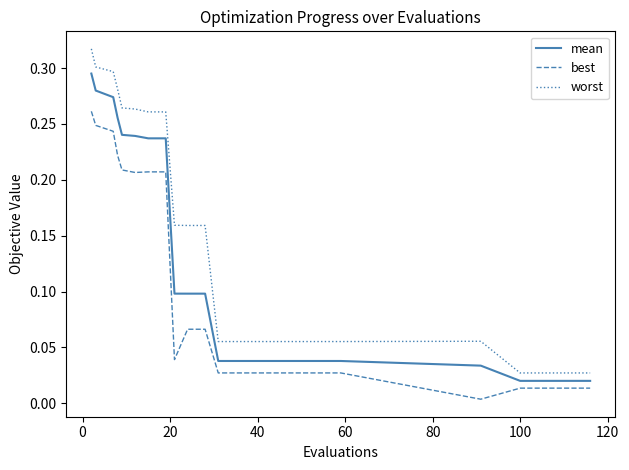

True or false: mean and worst intersect in this chart.

False